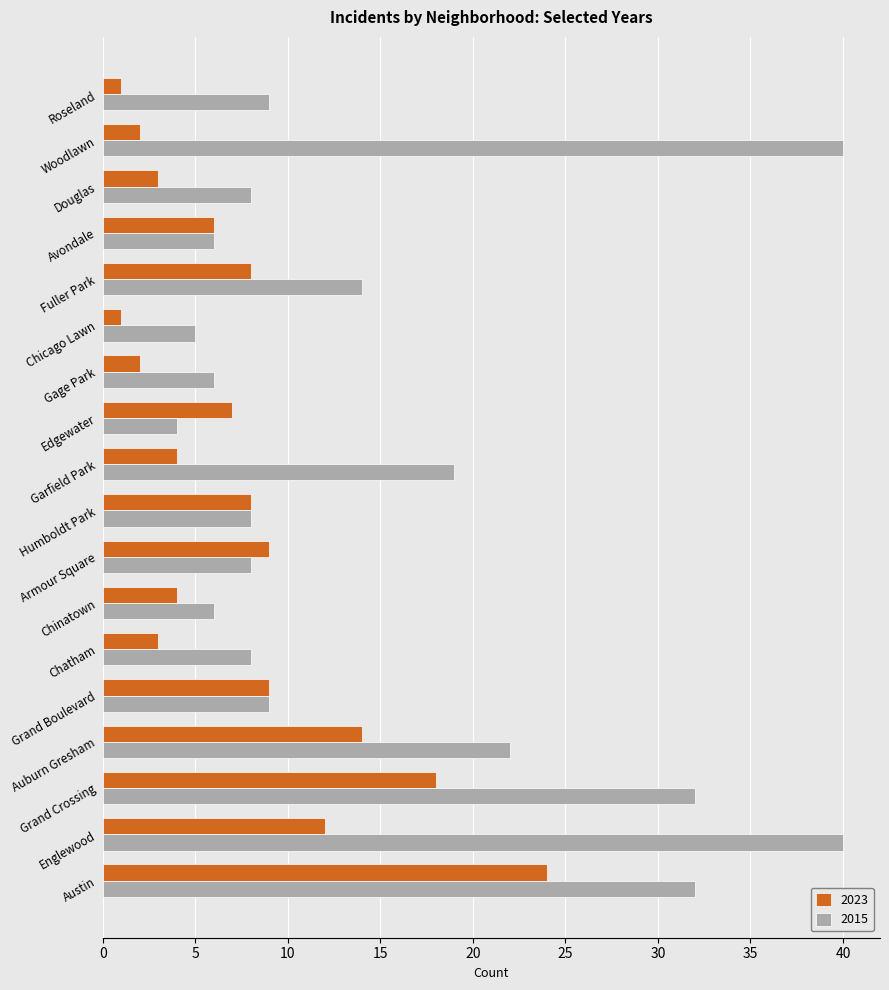

What is the spread (max minus min) of values at Garfield Park?

15